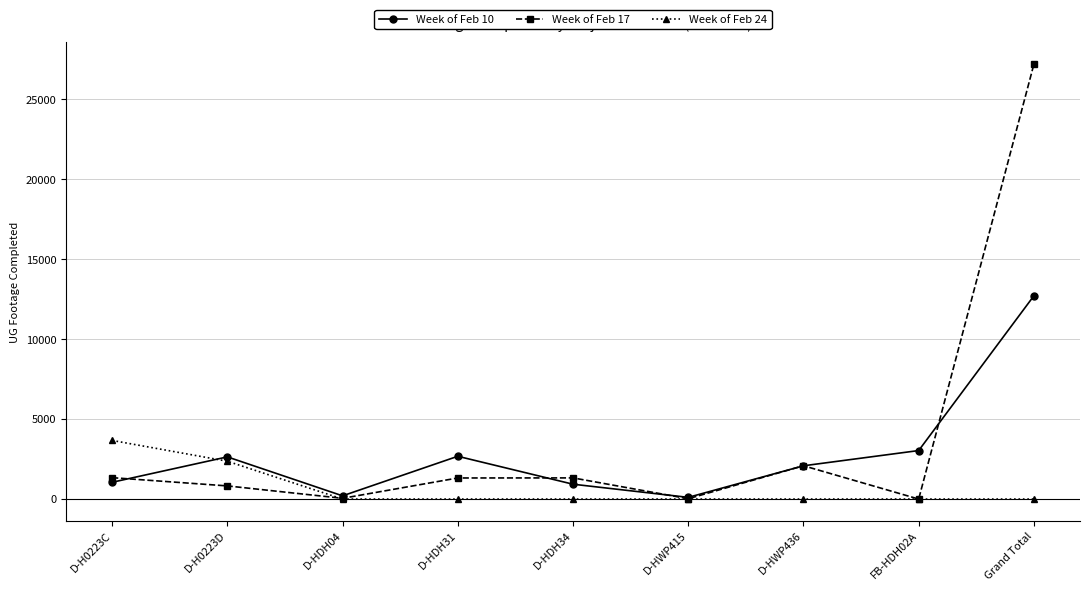

At which label does Week of Feb 17 reach its peak?

Grand Total